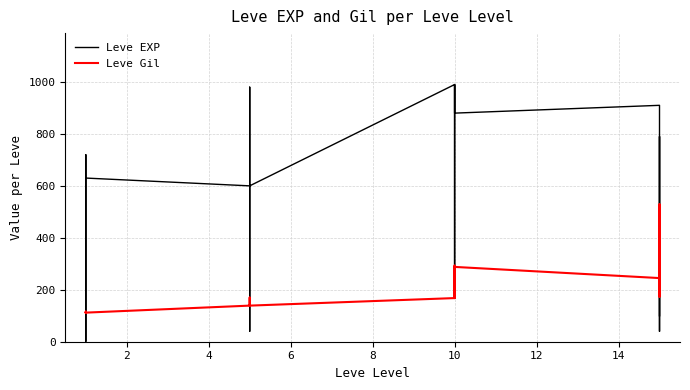

What is the greatest value displayed?

990